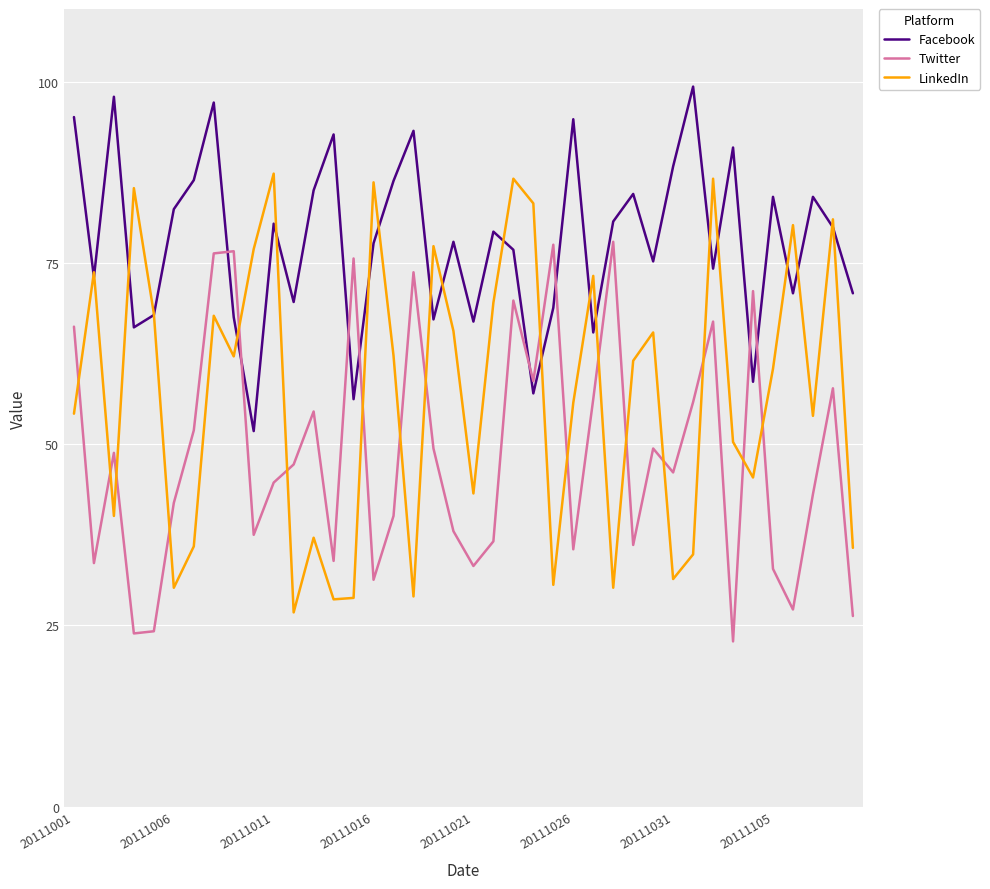

In Twitter, how many points are higher than both neighbors (excluding endpoints)?

12